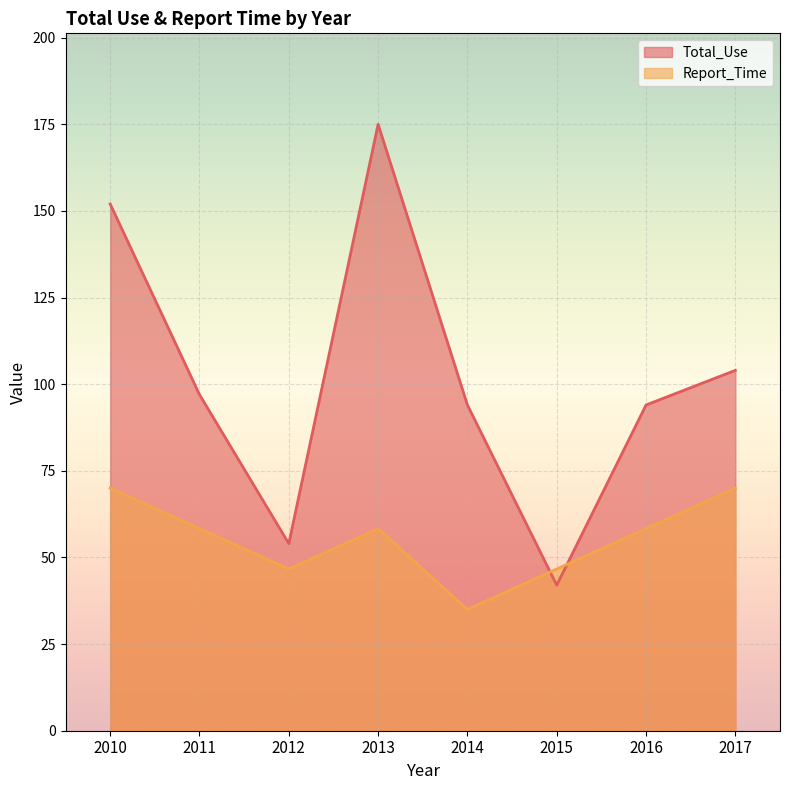

What are all the series names shown in the legend?

Total_Use, Report_Time